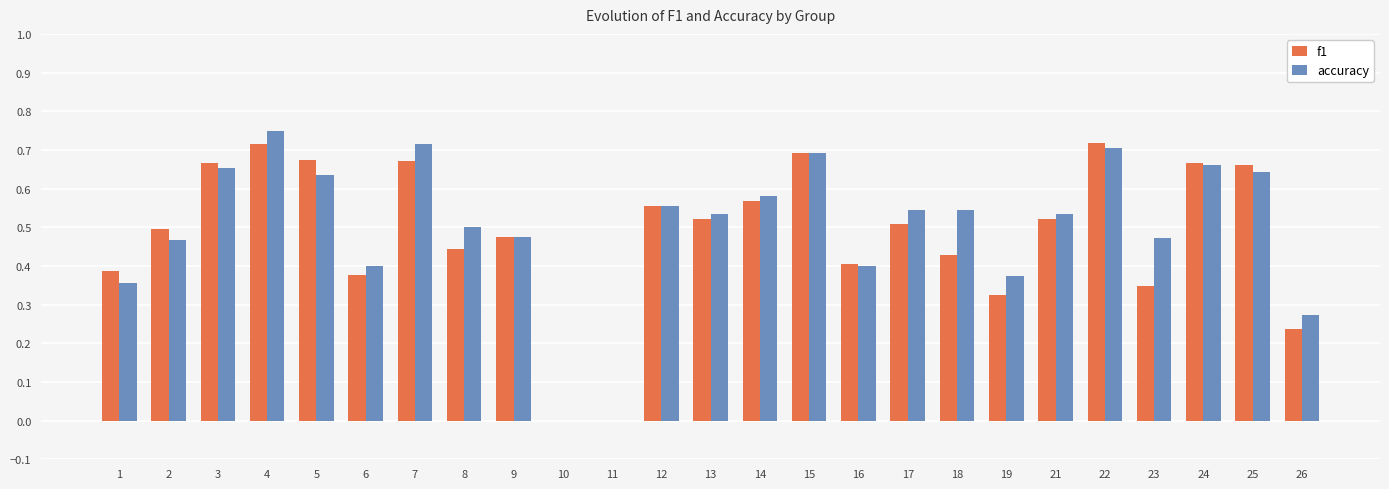

At which label does accuracy reach its peak?

4